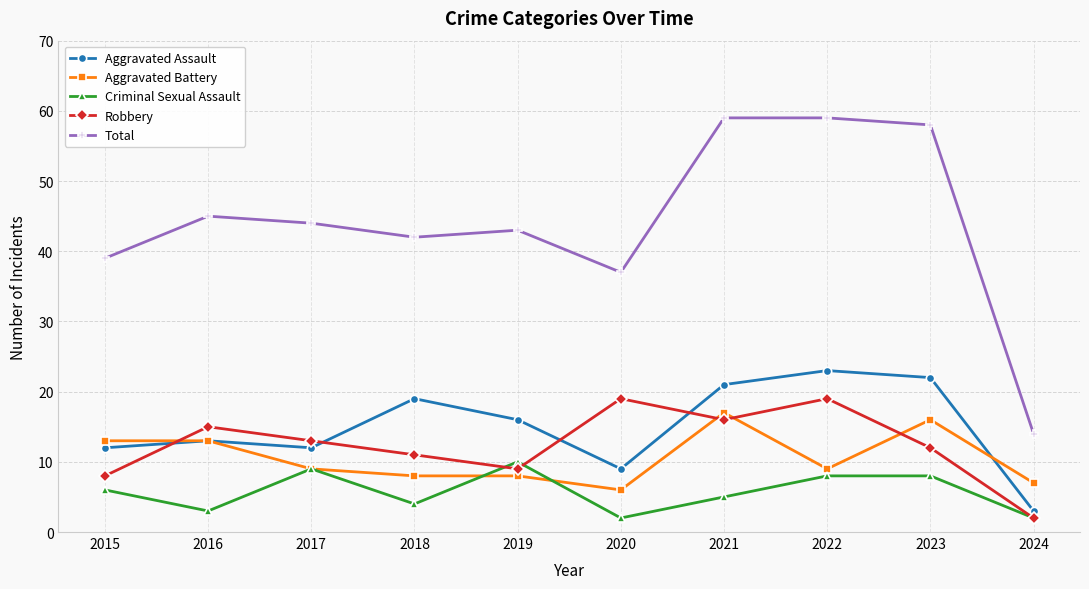

Which series has the largest total across all categories?

Total